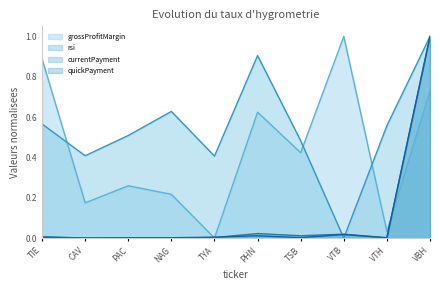

True or false: grossProfitMargin has a value of 0.0 at VTH.

False